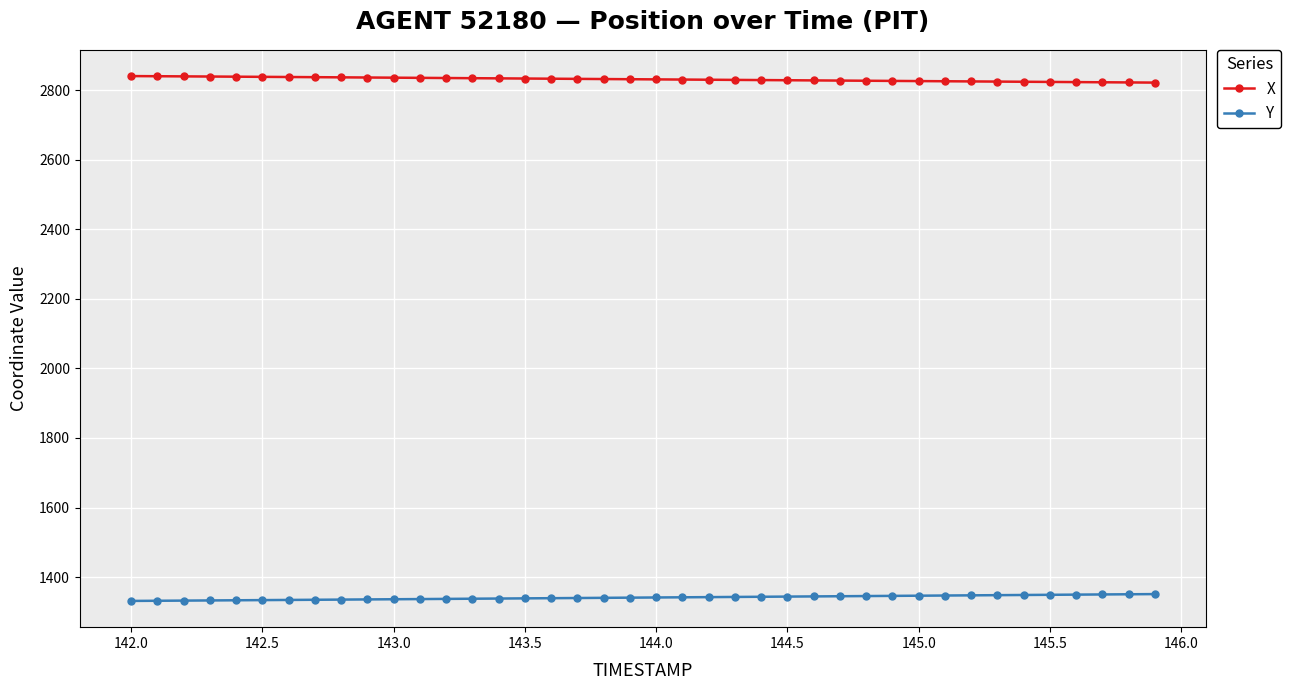

List the series in order of their peak value, highest first.

X, Y